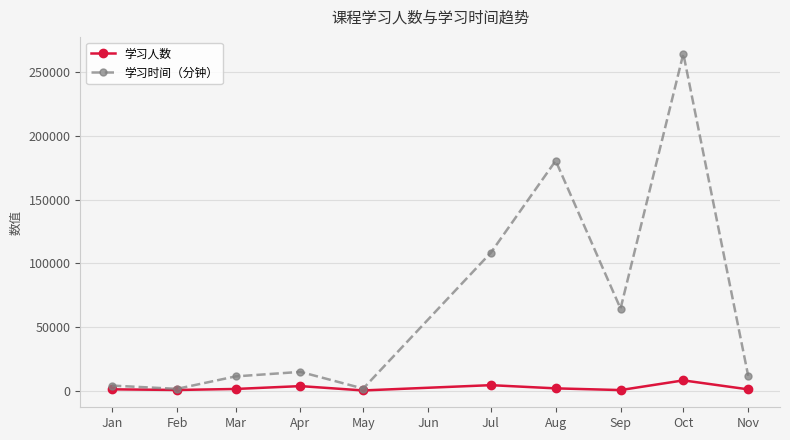

Which series has the largest total across all categories?

学习时间（分钟）